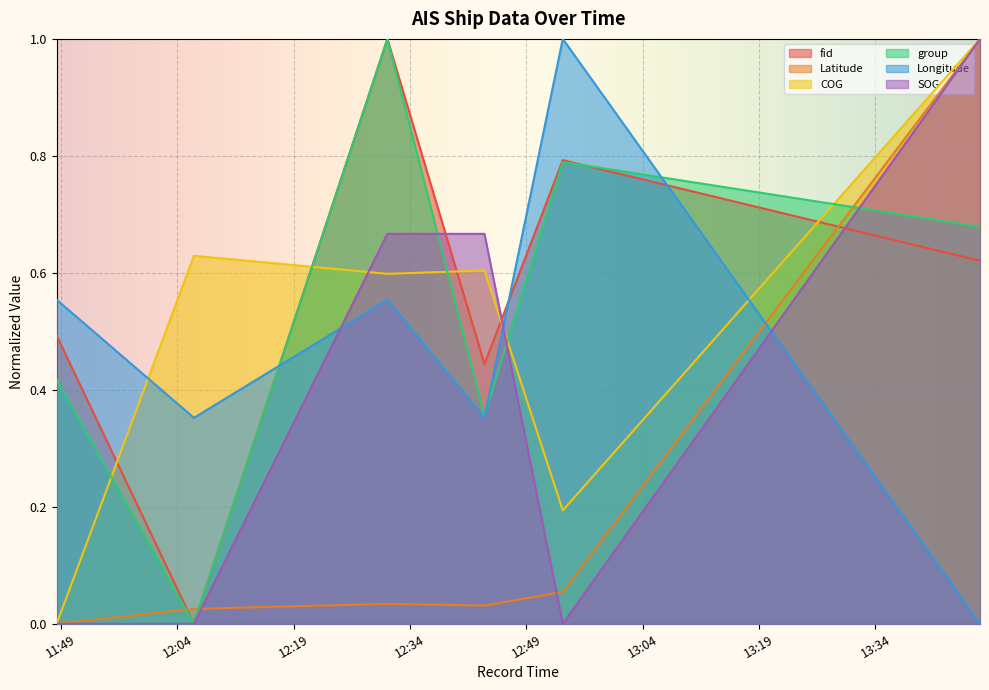

Where is the first local minimum for SOG?

2024-04-19 12:53:42